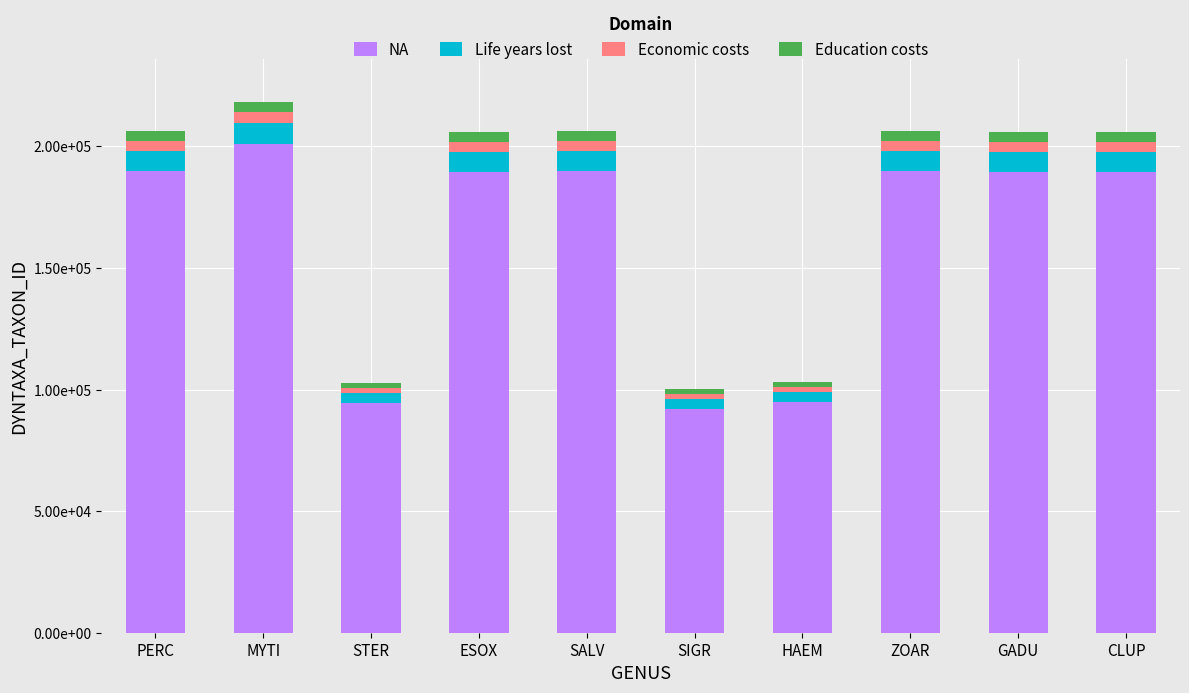

What are all the series names shown in the legend?

NA, Life years lost, Economic costs, Education costs